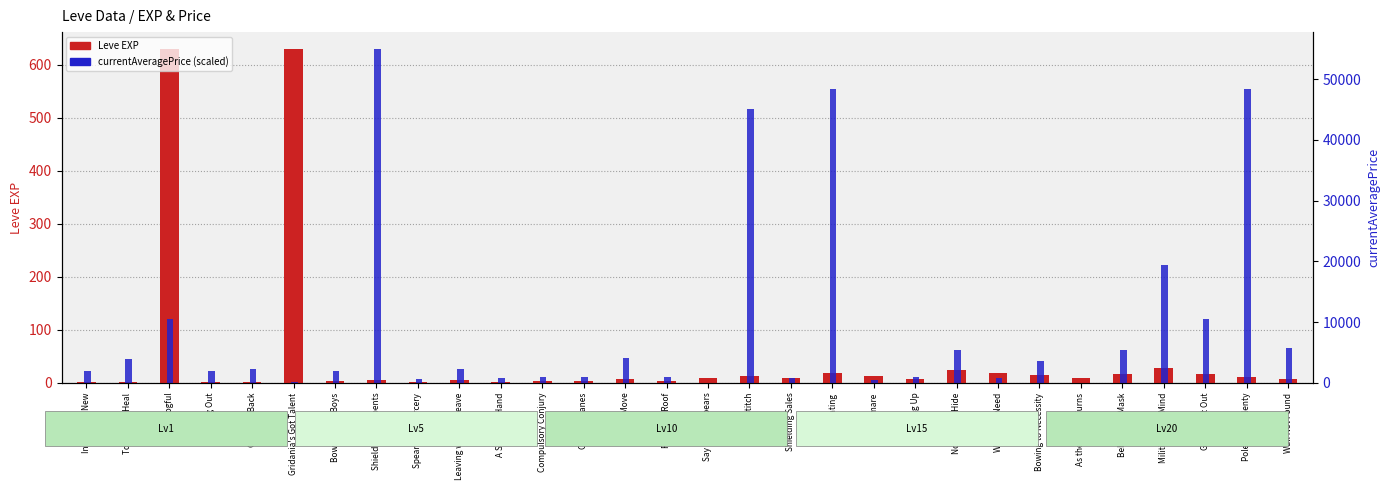

Reading left to right, list all the values displayed in this chart.

Leve EXP: 1.0	1.0	630.0	1.0	1.0	630.0	4.0	6.0	2.0	5.0	2.0	3.0	4.0	7.0	3.0	9.0	13.0	9.0	18.0	13.0	7.0	24.0	18.0	14.0	9.0	16.0	28.0	17.0	12.0	8.0
currentAveragePrice (scaled): 21.8	45.2	119.8	22.7	26.6	1.4	22.7	630.0	8.0	27.0	8.4	12.0	12.0	46.8	10.3	0.0	516.0	8.7	555.0	6.0	10.8	62.2	8.7	40.4	0.0	62.2	222.0	120.0	555.0	65.7